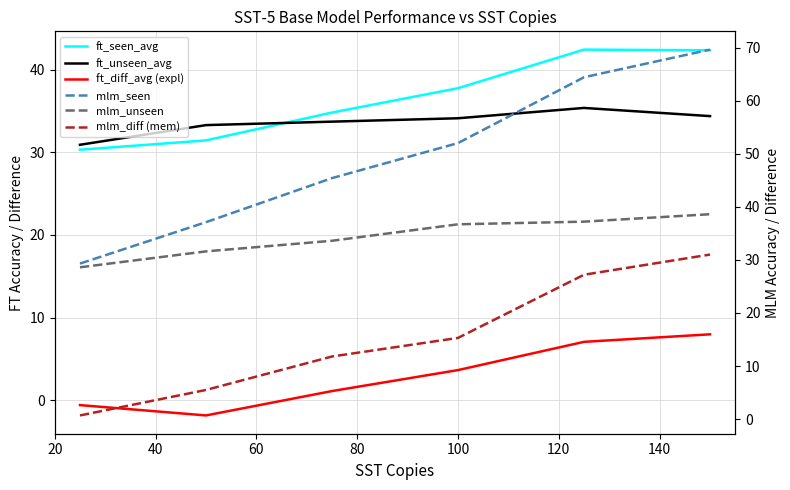

Is the value of ft_seen_avg at 60 greater than the value of mlm_unseen at 20?

Yes